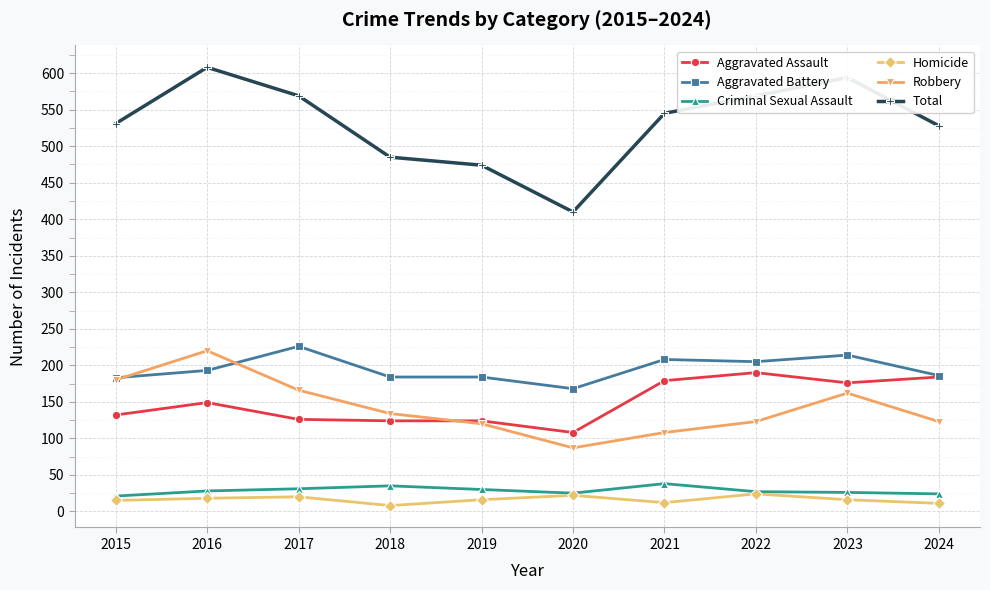

True or false: Robbery has more than 1 points higher than both neighbors.

True